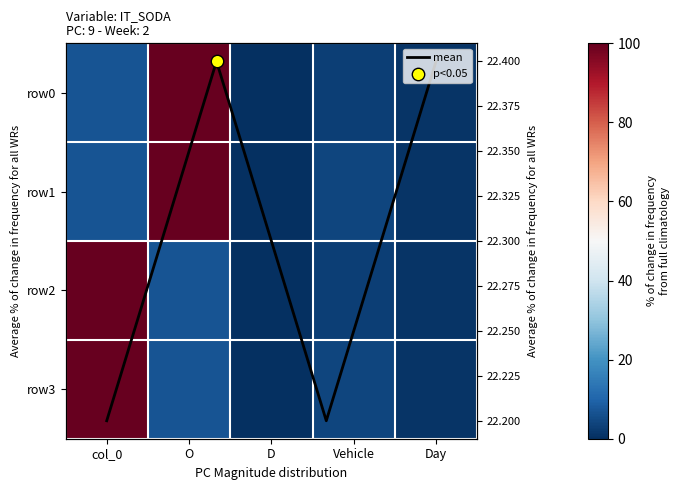

At which label is row1 closest to 50?

col_0